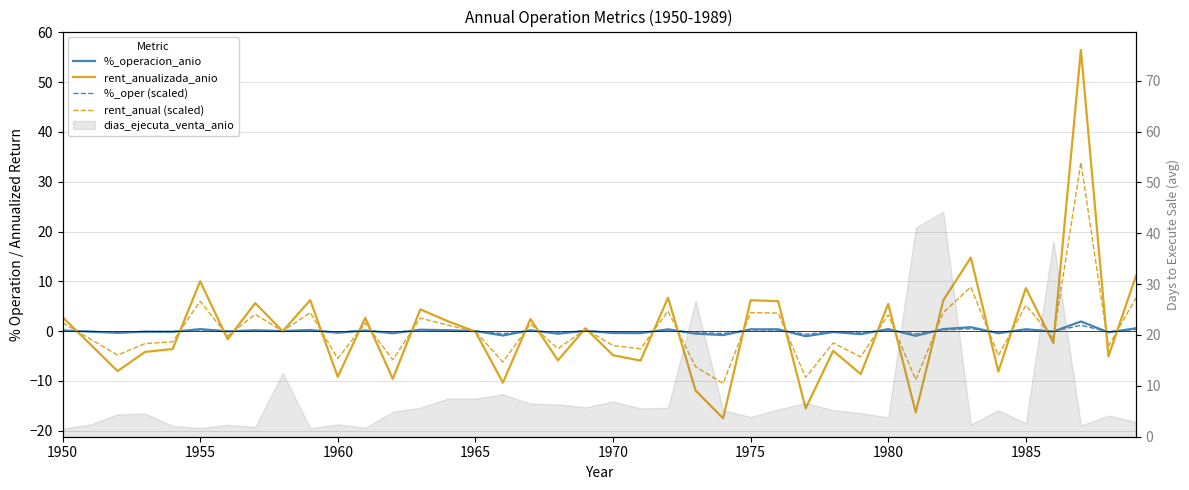

How many values in the rent_anualizada_anio series are below 0?

22